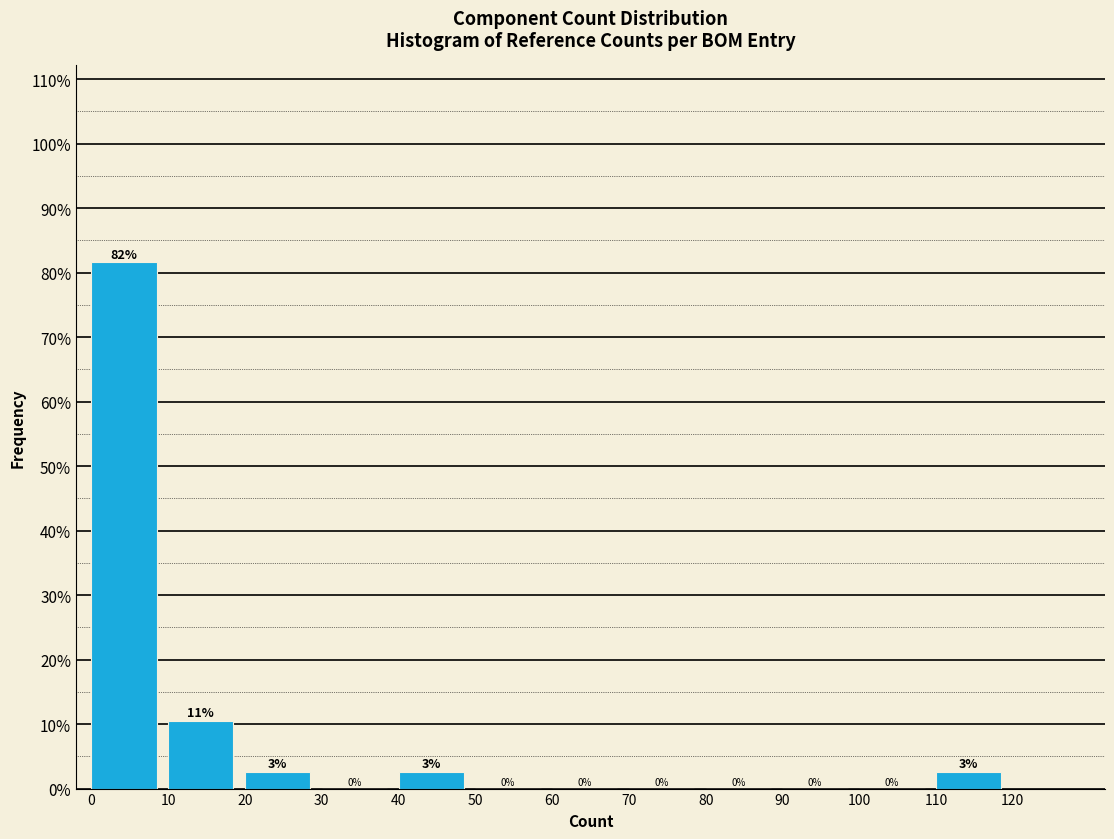

Which range on the x-axis has the tallest bar?

0 to 10